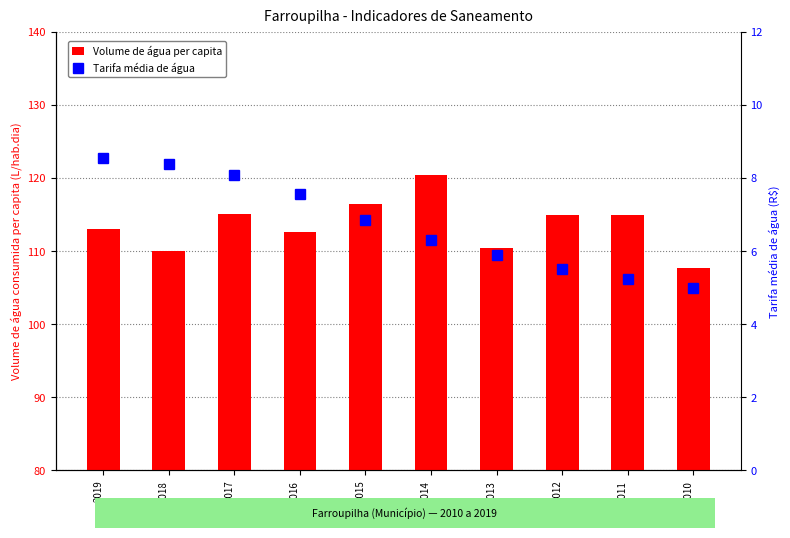

Which series has the widest spread of values?

Volume de água per capita